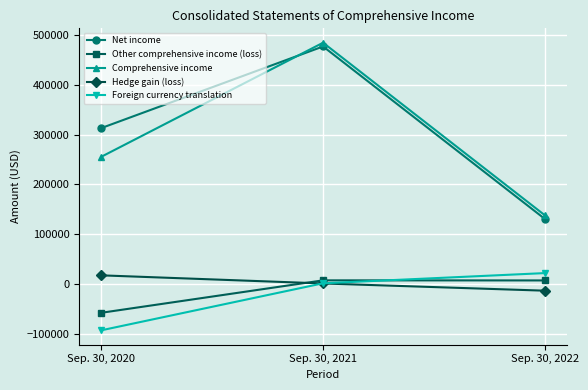

The value of Comprehensive income at Sep. 30, 2020 is 75312. True or false?

False